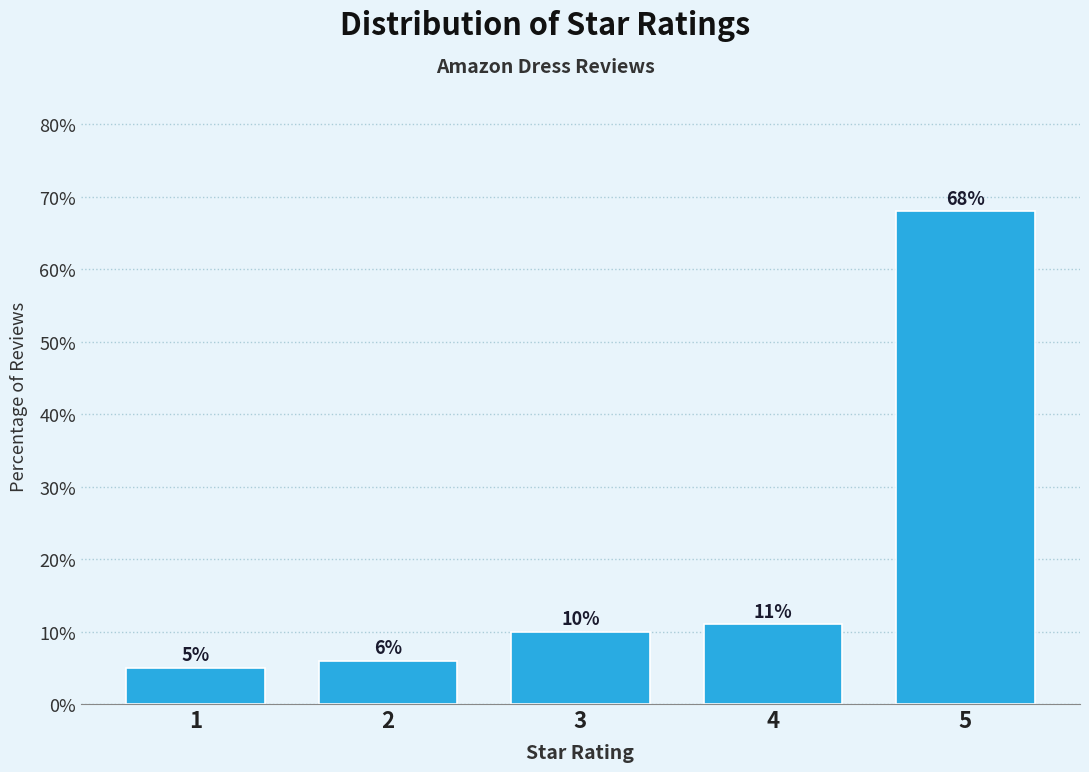

Reading left to right, list all the values displayed in this chart.

1=5	2=6	3=10	4=11	5=68